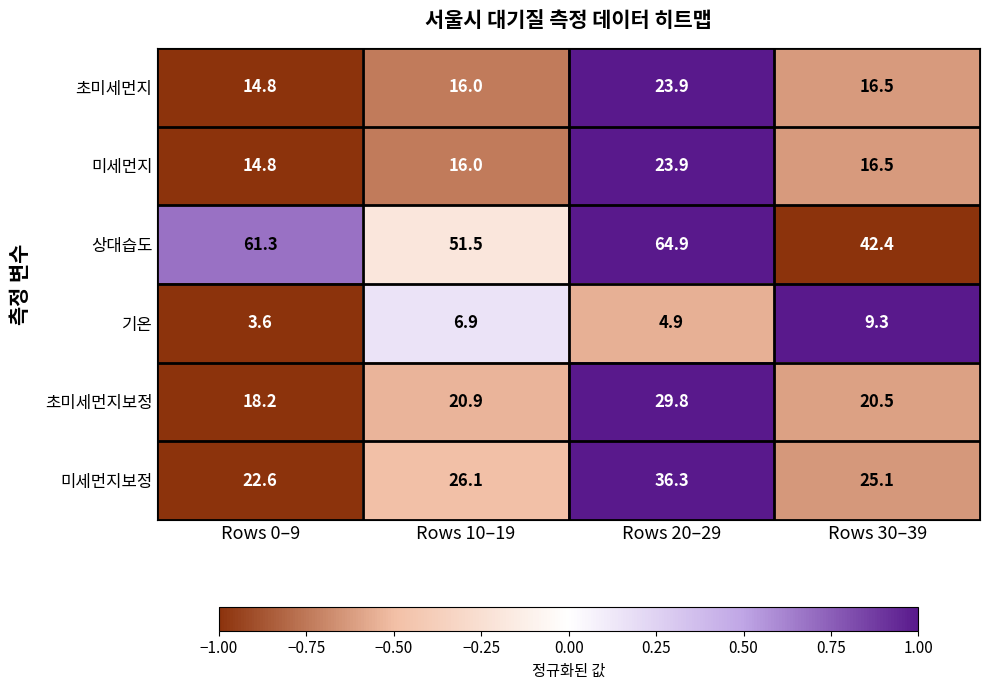

Reading left to right, list all the values displayed in this chart.

초미세먼지: 14.8	16.0	23.9	16.5
미세먼지: 14.8	16.0	23.9	16.5
상대습도: 61.3	51.5	64.9	42.4
기온: 3.6	6.9	4.9	9.3
초미세먼지보정: 18.2	20.9	29.8	20.5
미세먼지보정: 22.6	26.1	36.3	25.1